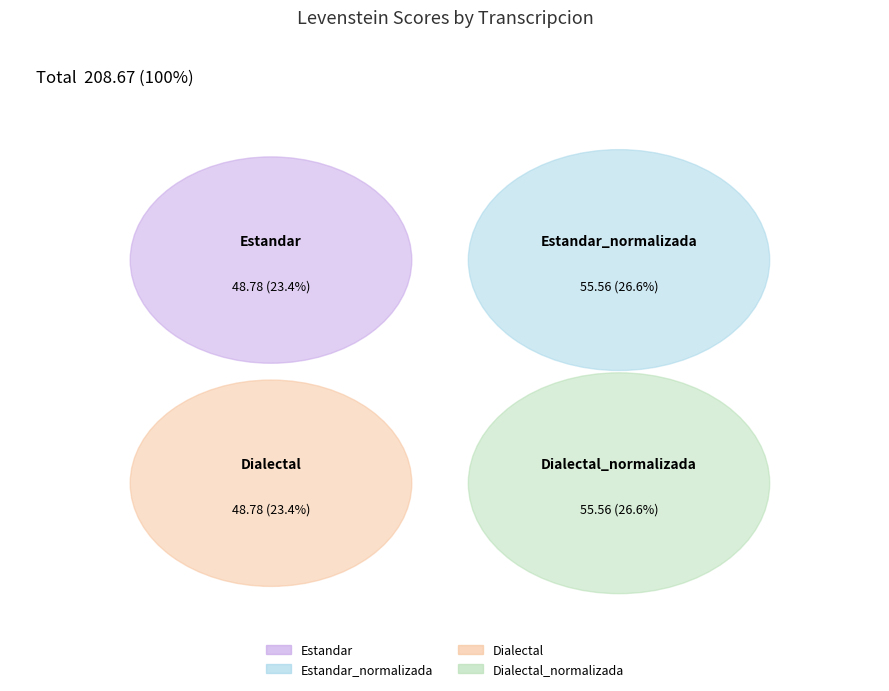

Is Estandar the majority of the pie?

No